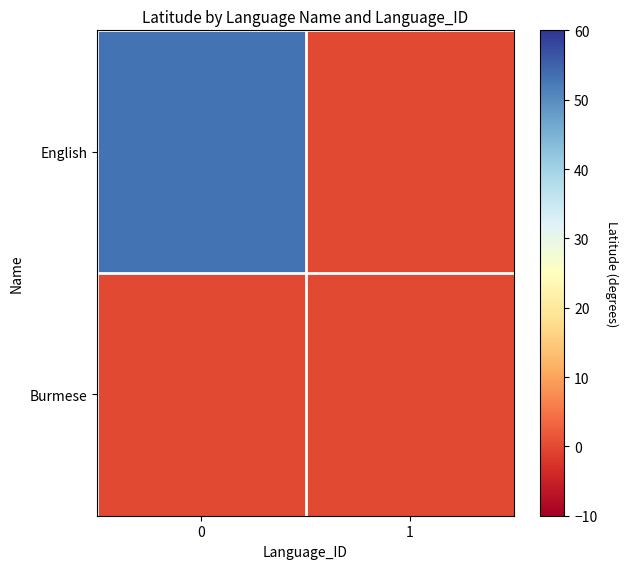

Reading right to left, transcribe all the data shown in this chart.

English: 1=0	0=53
Burmese: 1=0	0=0